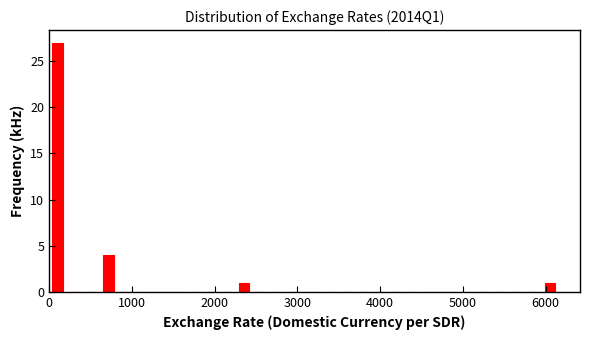

Read against the x-axis, roughly where is the centre of the tallest bar?

100